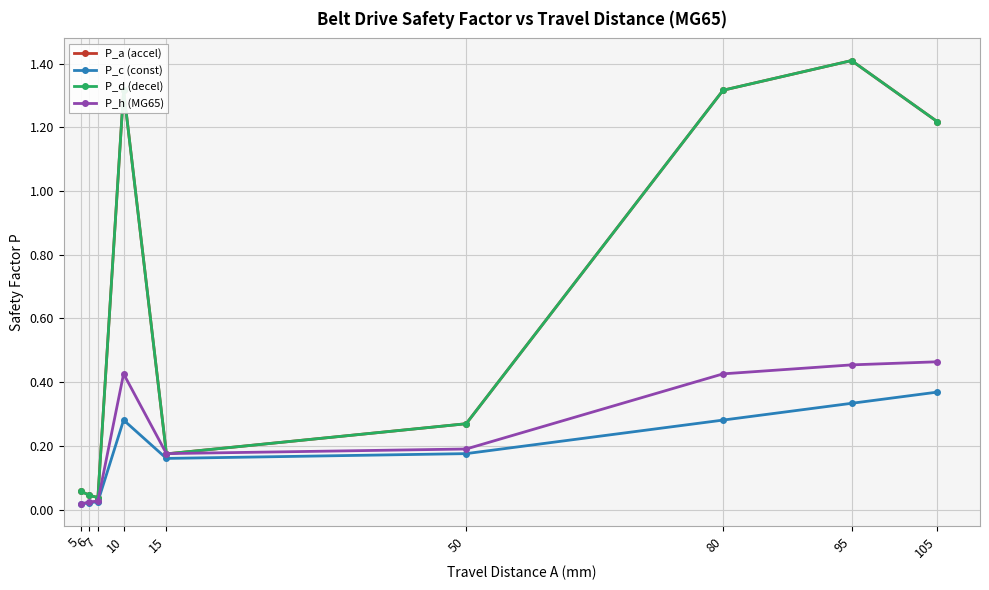

Is the value of P_h (MG65) at 5 greater than the value of P_d (decel) at 80?

No